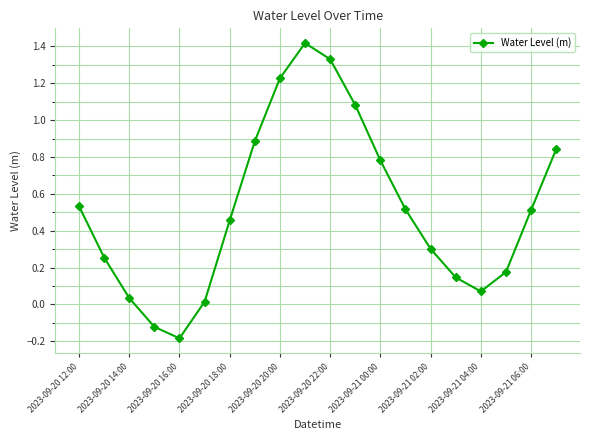

What is the sum of all values?

10.3